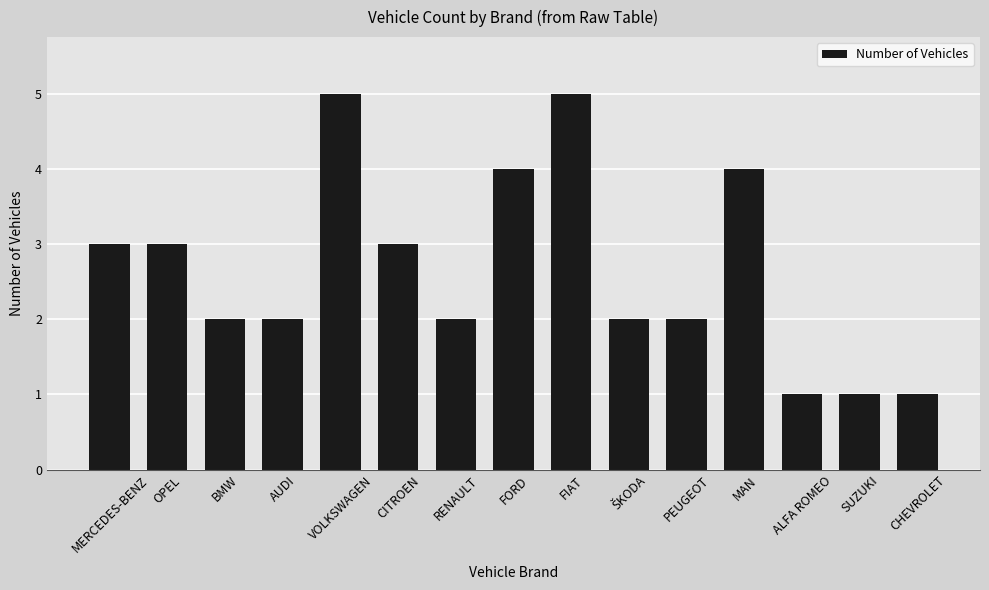

What is the sum of all values?

40